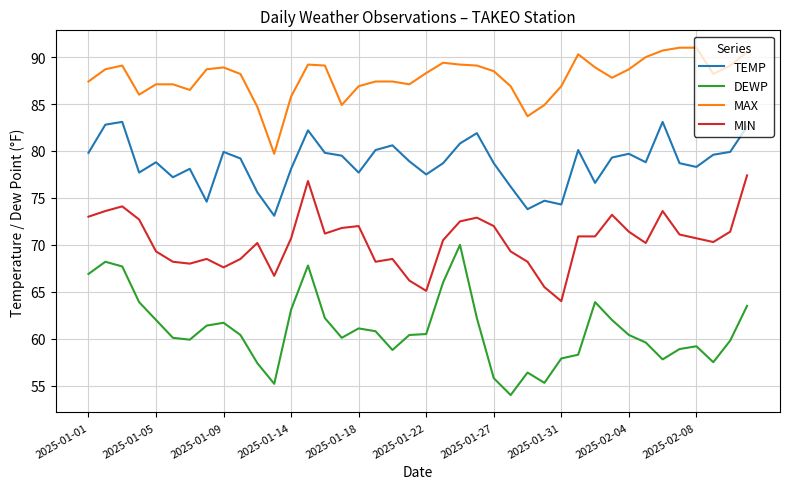

What is the average value of the TEMP series?

78.8